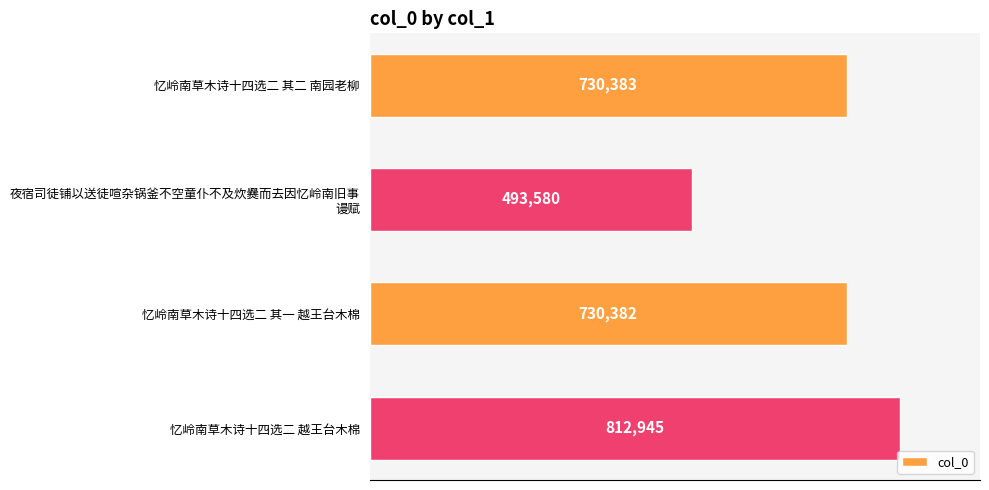

What is the difference between the second highest and minimum values?

236803